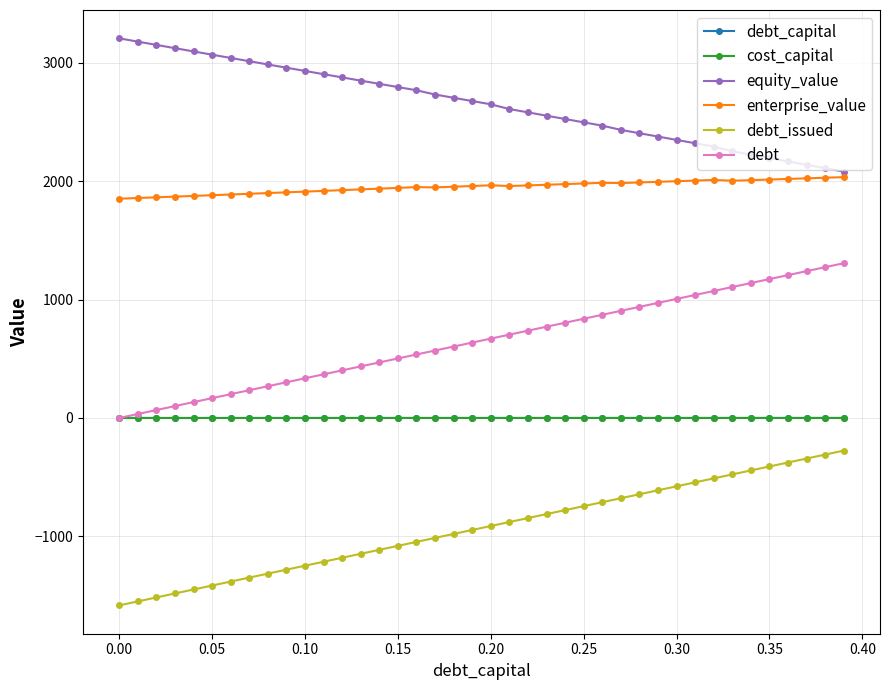

True or false: enterprise_value and equity_value cross at least once.

False